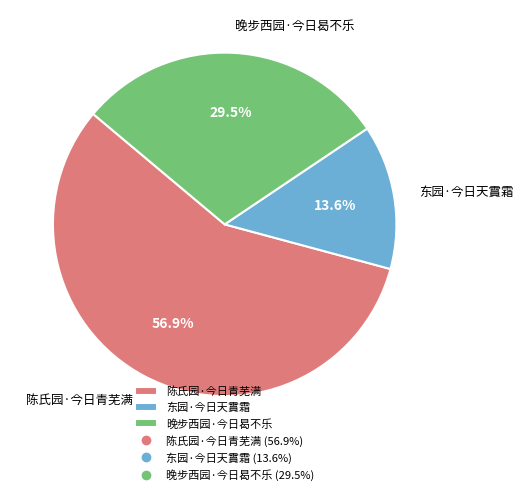

Count the number of slices in the pie.

3